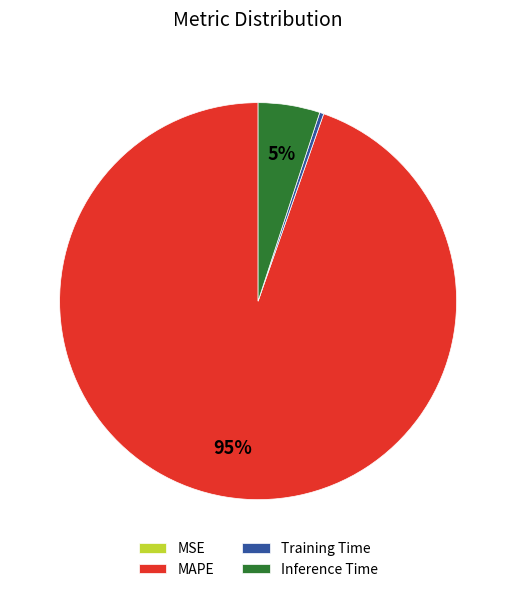

What is the largest slice in the pie chart?

MAPE